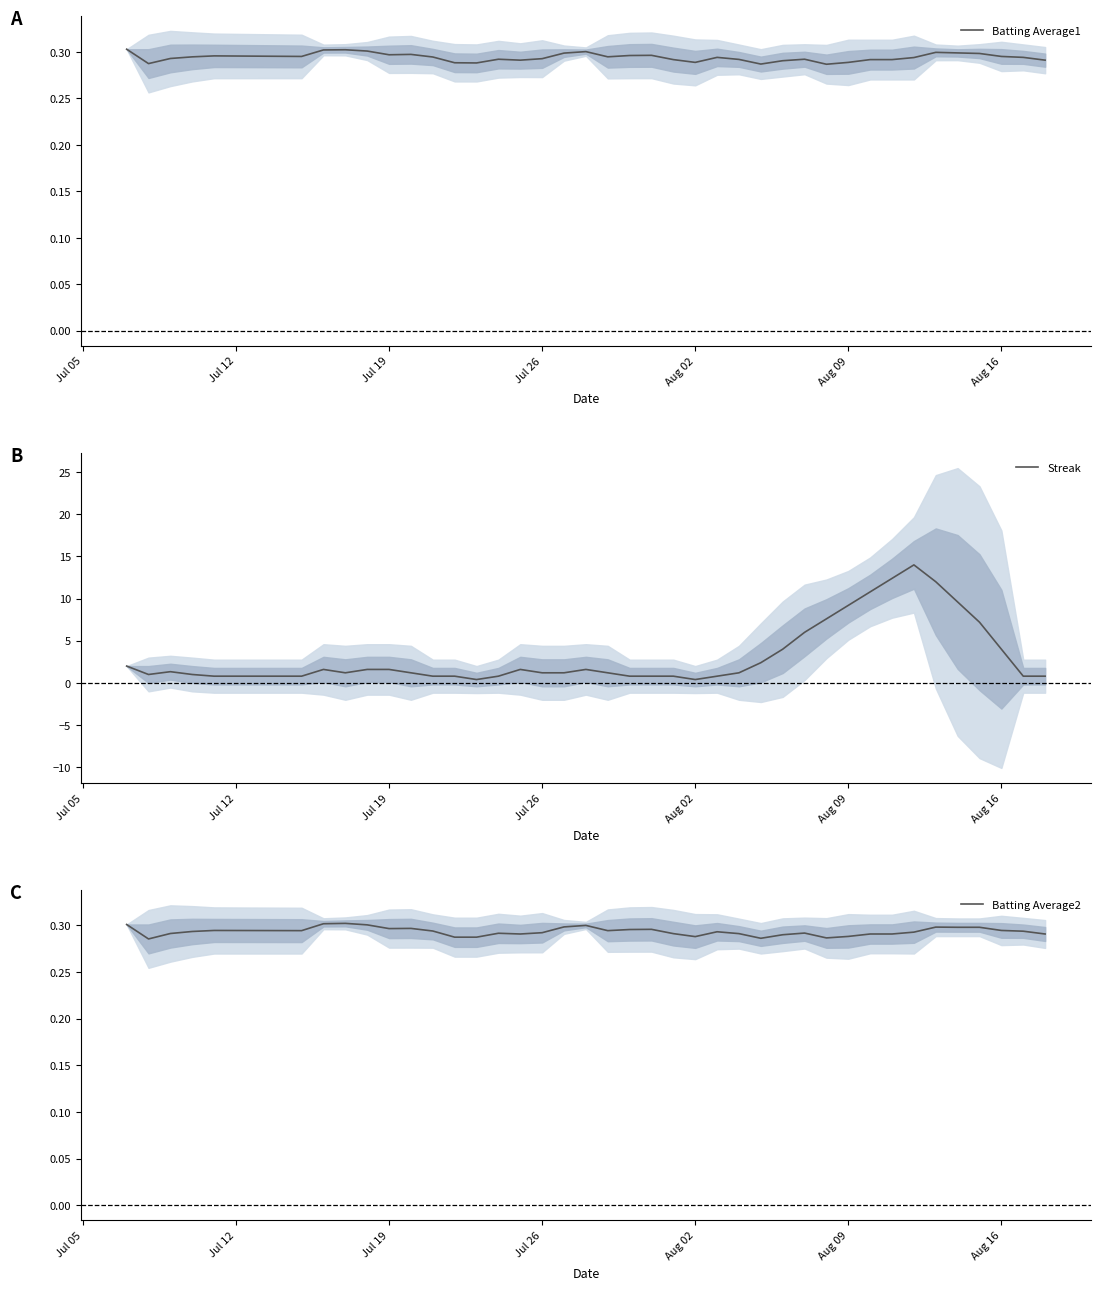

True or false: Streak and Batting Average2 cross at least once.

False